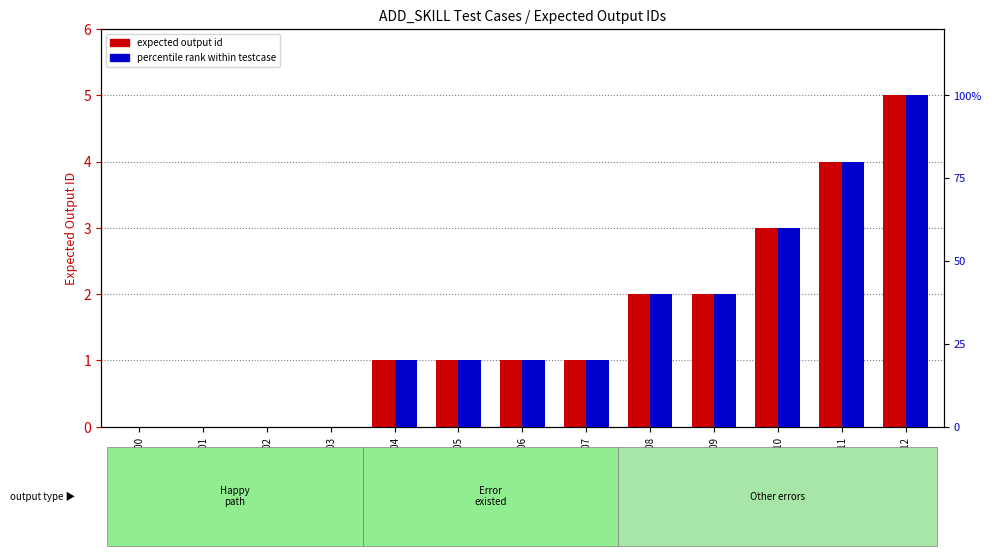

Count the percentile rank within testcase values in the range 0 to 1.

13